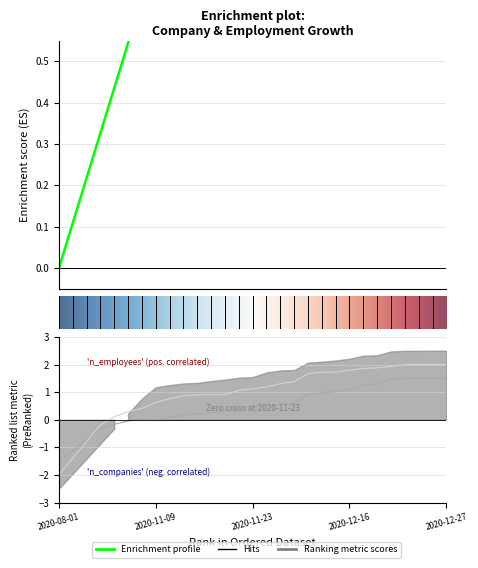

At how many categories does at least one series exceed -1?

29